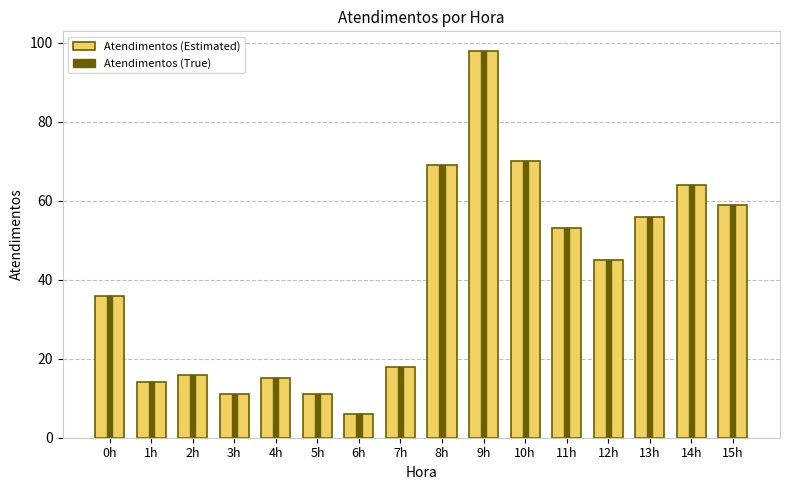

At which category does the chart reach its minimum across all series?

6h